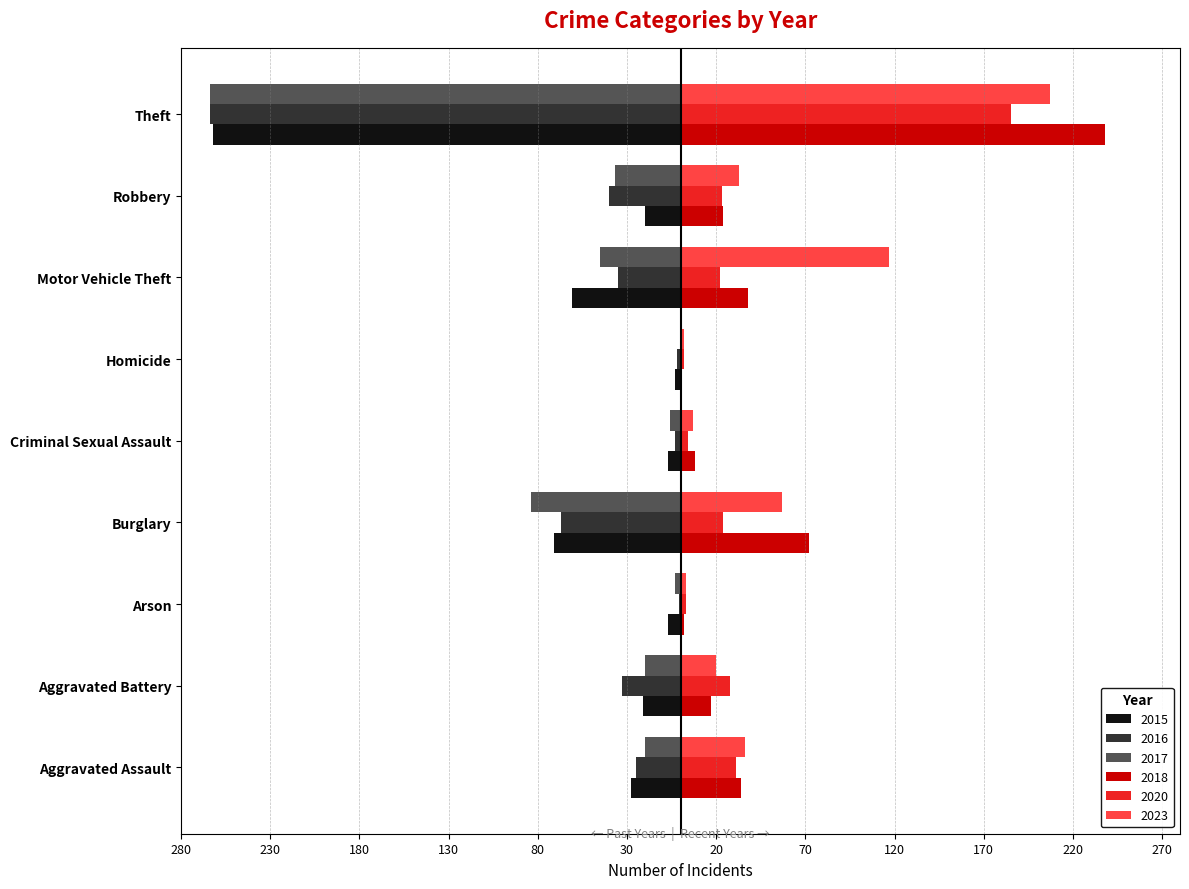

What are all the series names shown in the legend?

2015, 2016, 2017, 2018, 2020, 2023